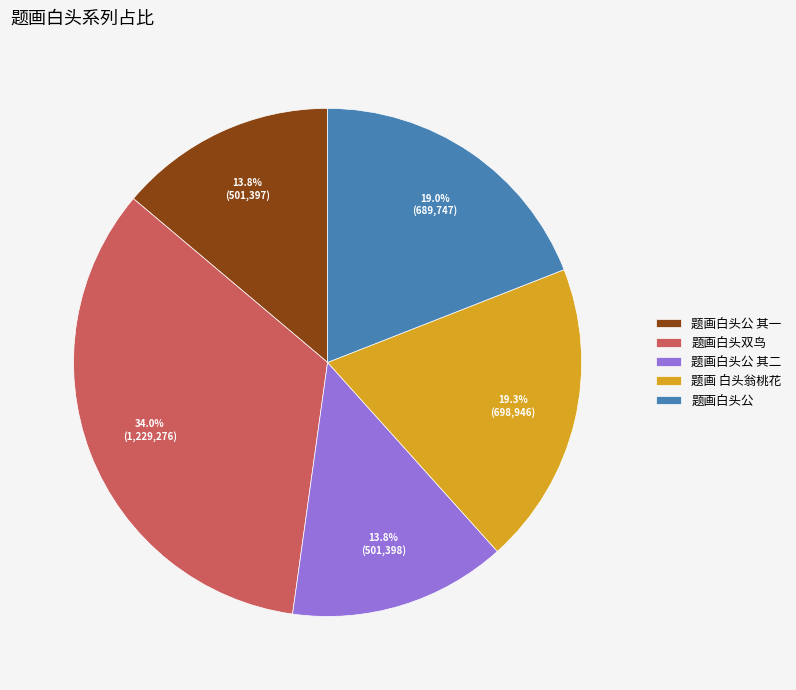

What is the largest slice in the pie chart?

题画白头双鸟